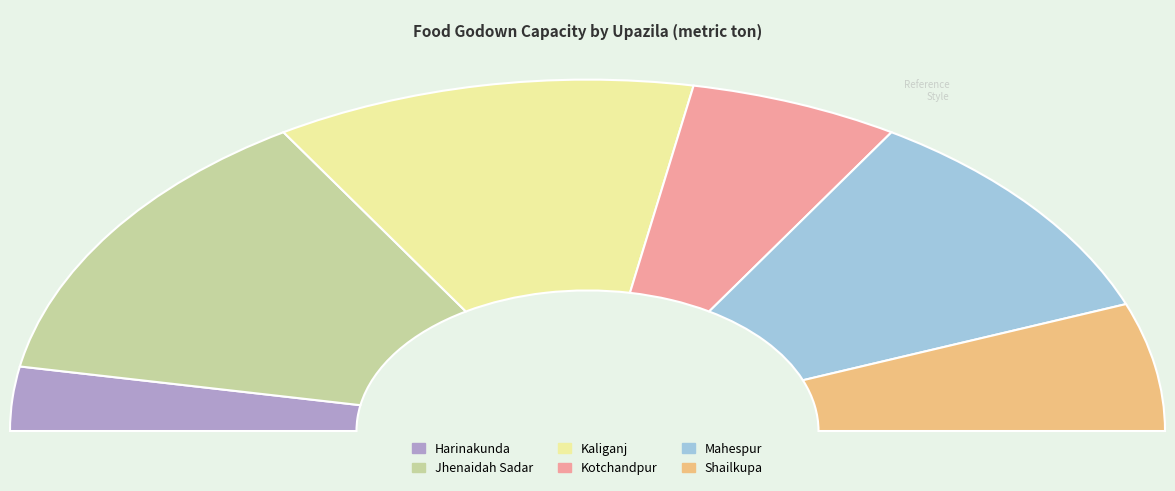

Does any single category account for the majority?

No